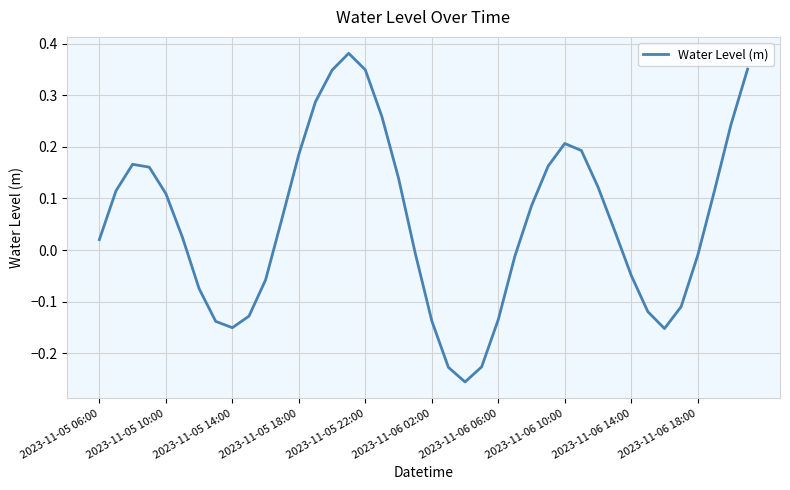

What is the difference between the maximum and minimum values?

0.6